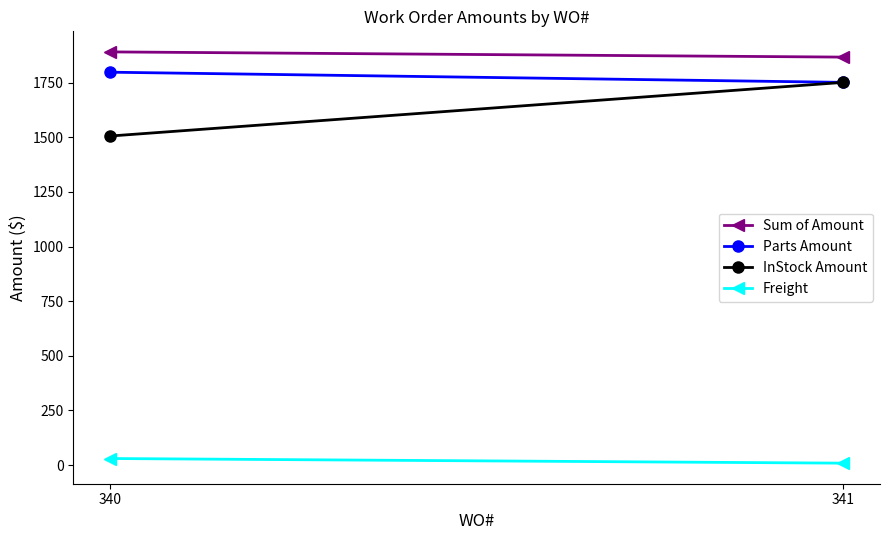

What is the total value across all series at 340?

5224.3